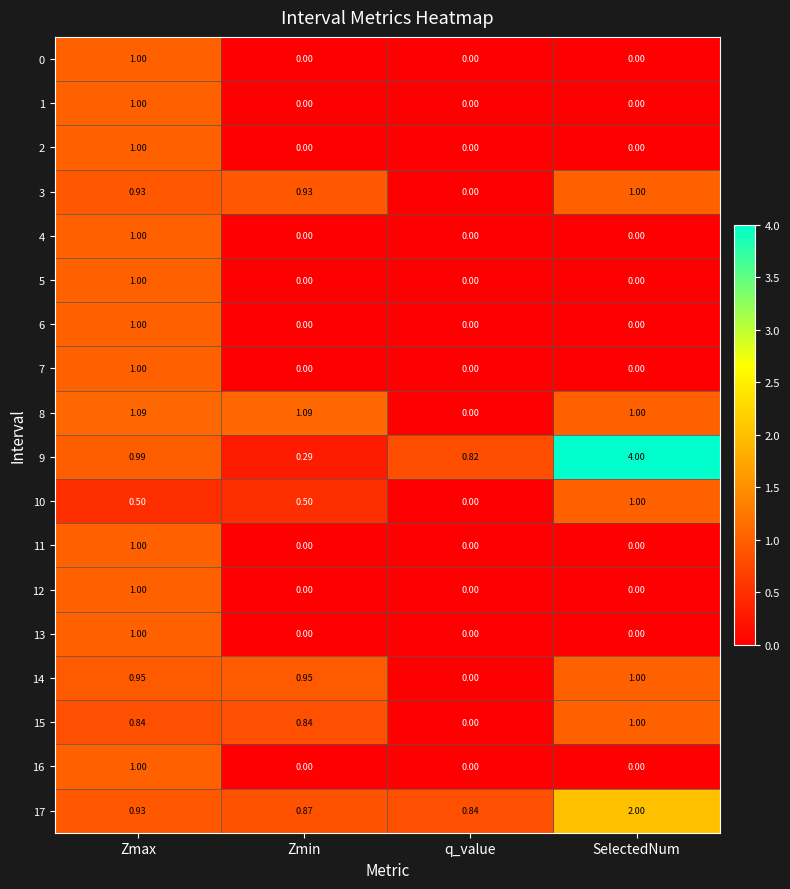

Where is 10 nearest to the value 0?

q_value